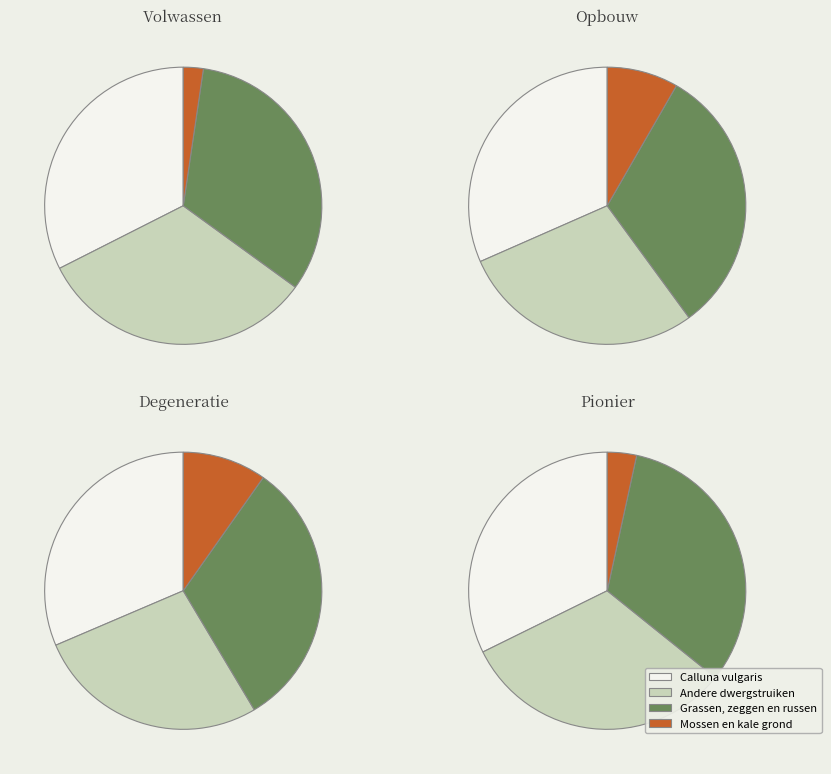

Does any single category account for the majority?

No